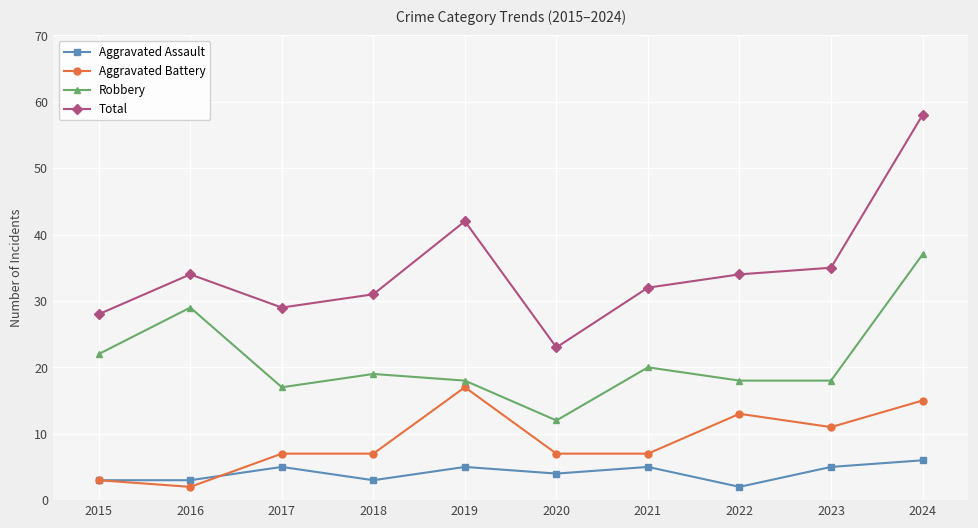

At 2017, list the series in order from smallest to largest.

Aggravated Assault, Aggravated Battery, Robbery, Total